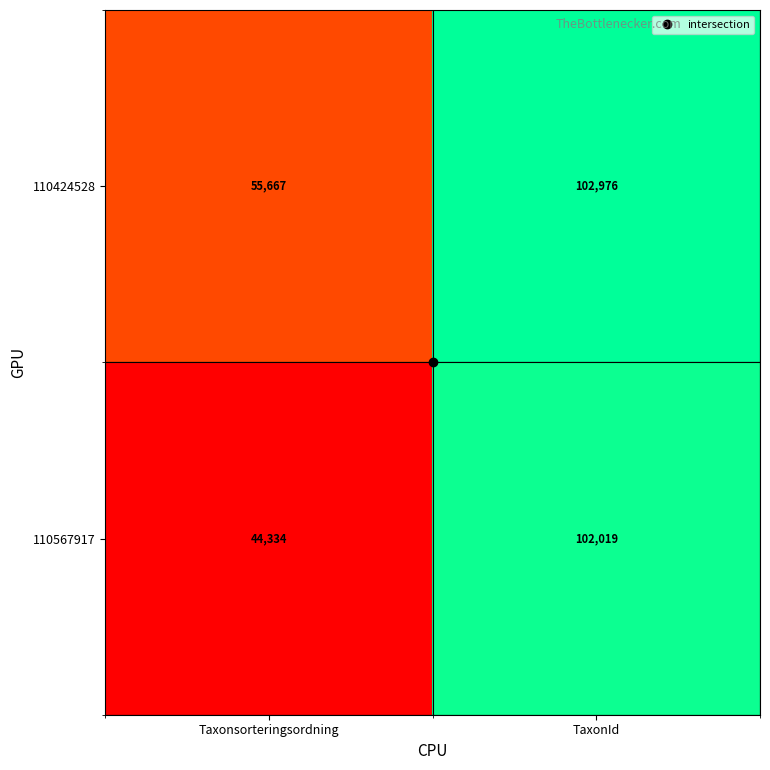

Count the number of categories in the chart.

2